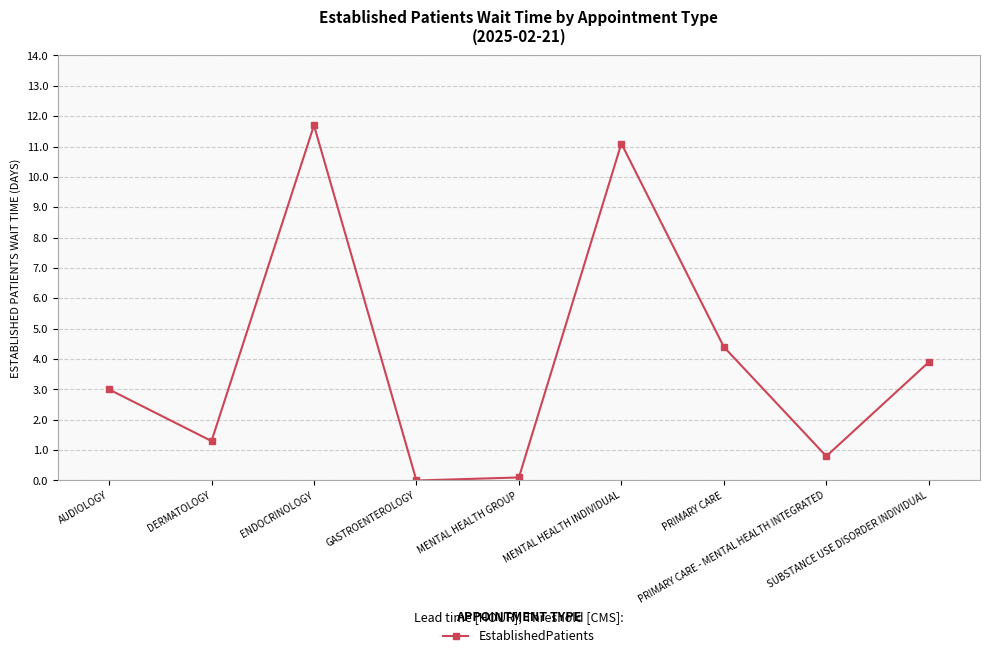

What is the label of the 9th point from the right?

AUDIOLOGY